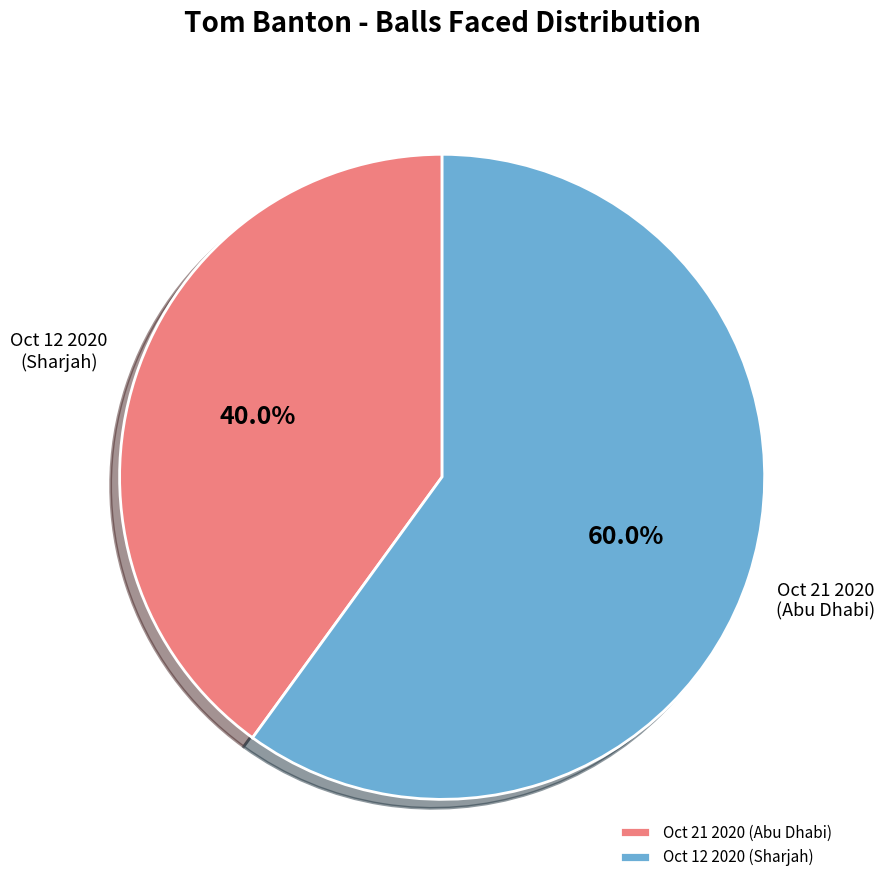

What is the smallest slice in the pie chart?

Oct 21 2020 (Abu Dhabi)